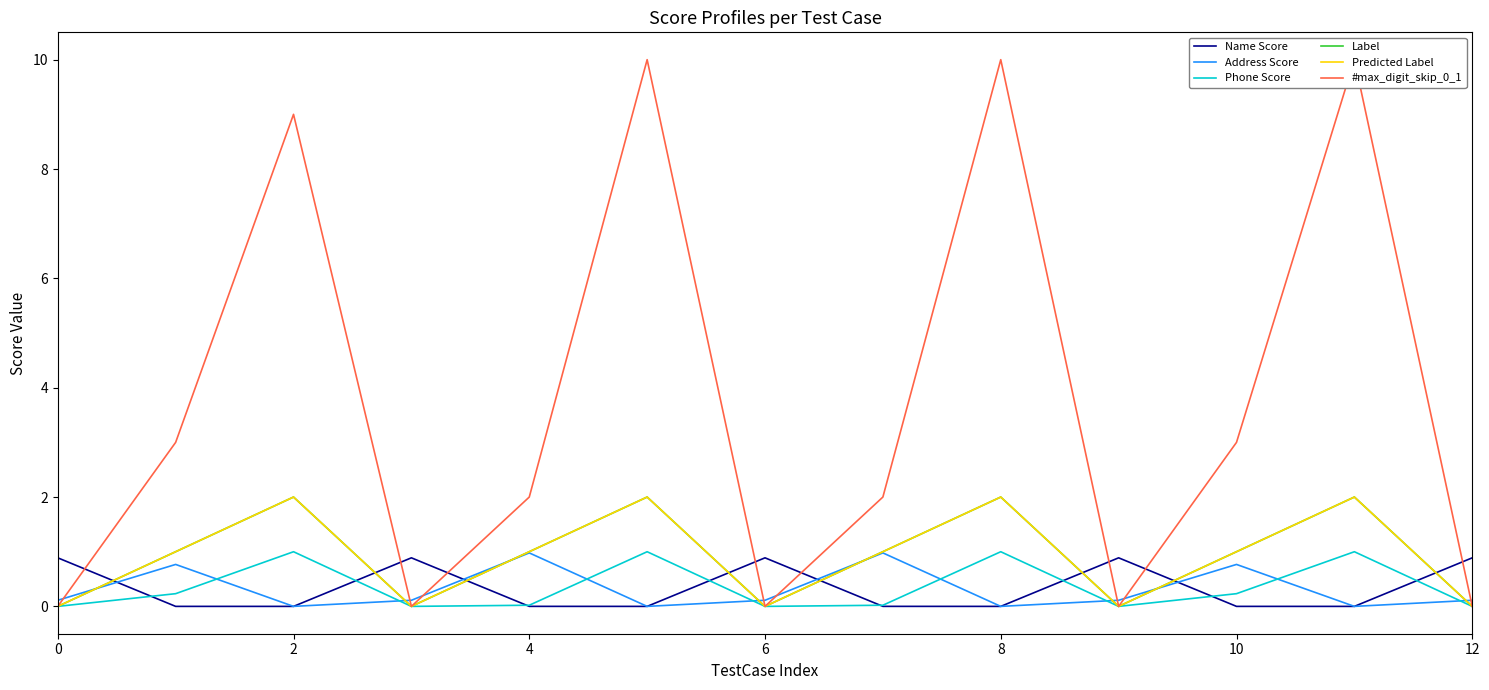

Is the value of Phone Score at 10 greater than the value of Name Score at 12?

No